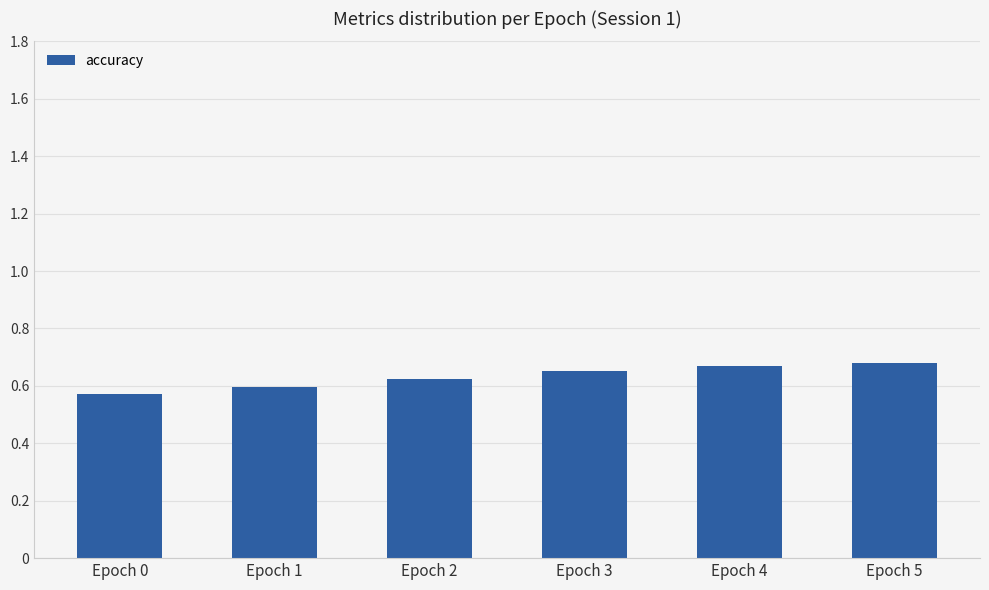

Is it true that the value at Epoch 0 is 0.2?

False